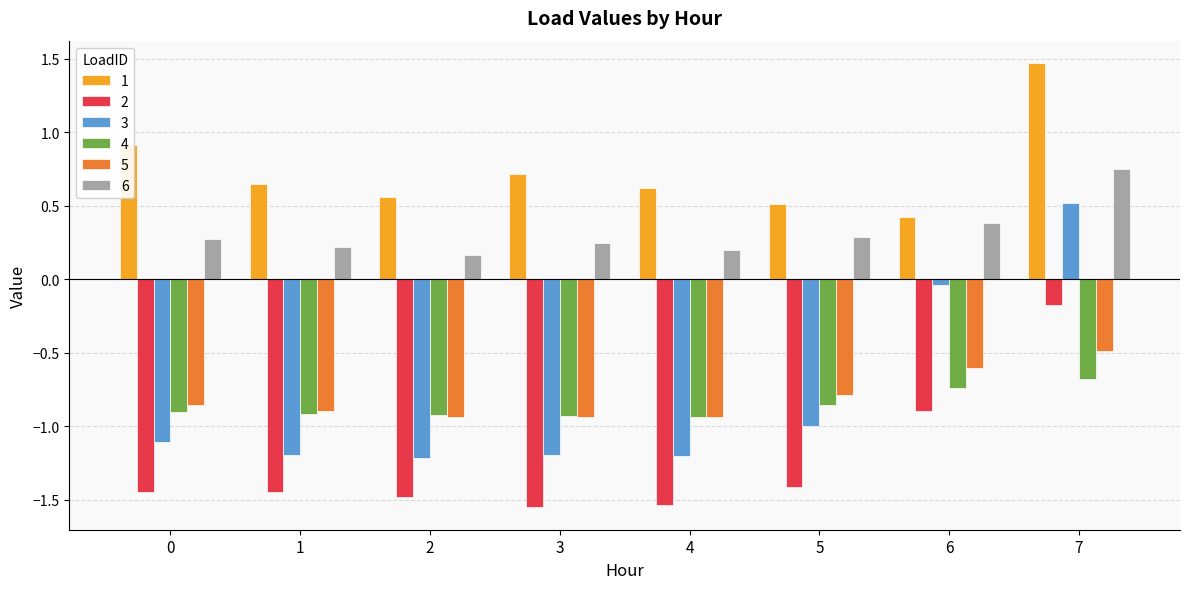

What is the difference between the maximum and minimum values in the 5 series?

0.5